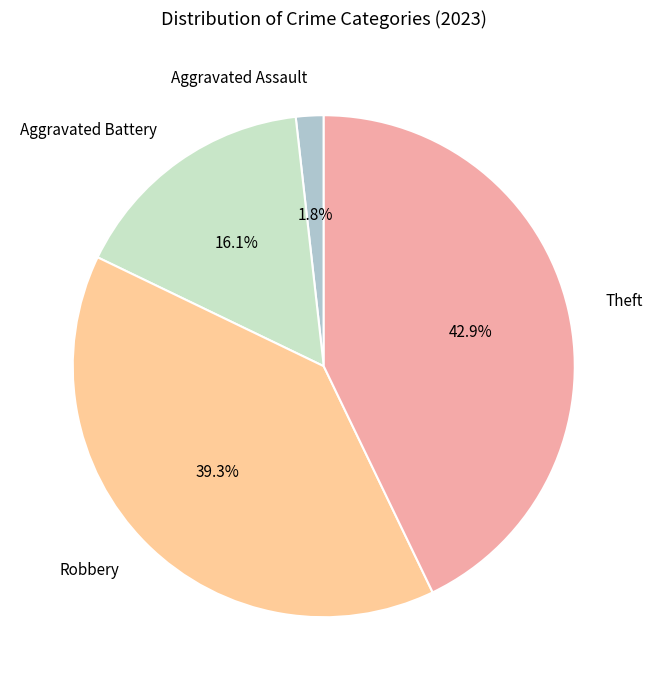

Is it true that Aggravated Assault is 9% of the pie?

False